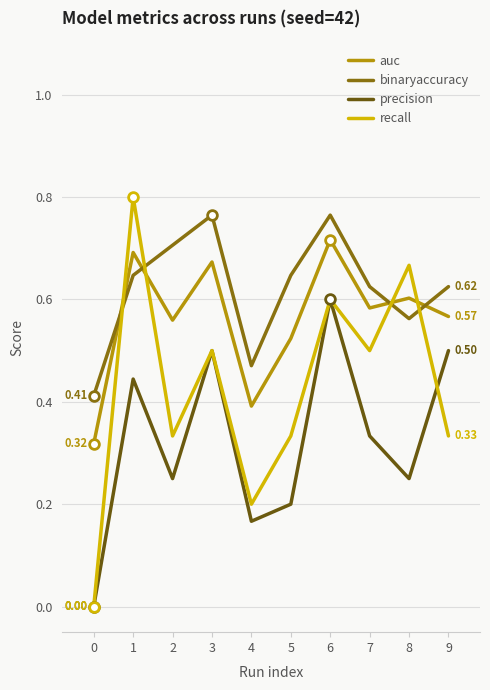

Is this an area chart (filled region under the line)?

No